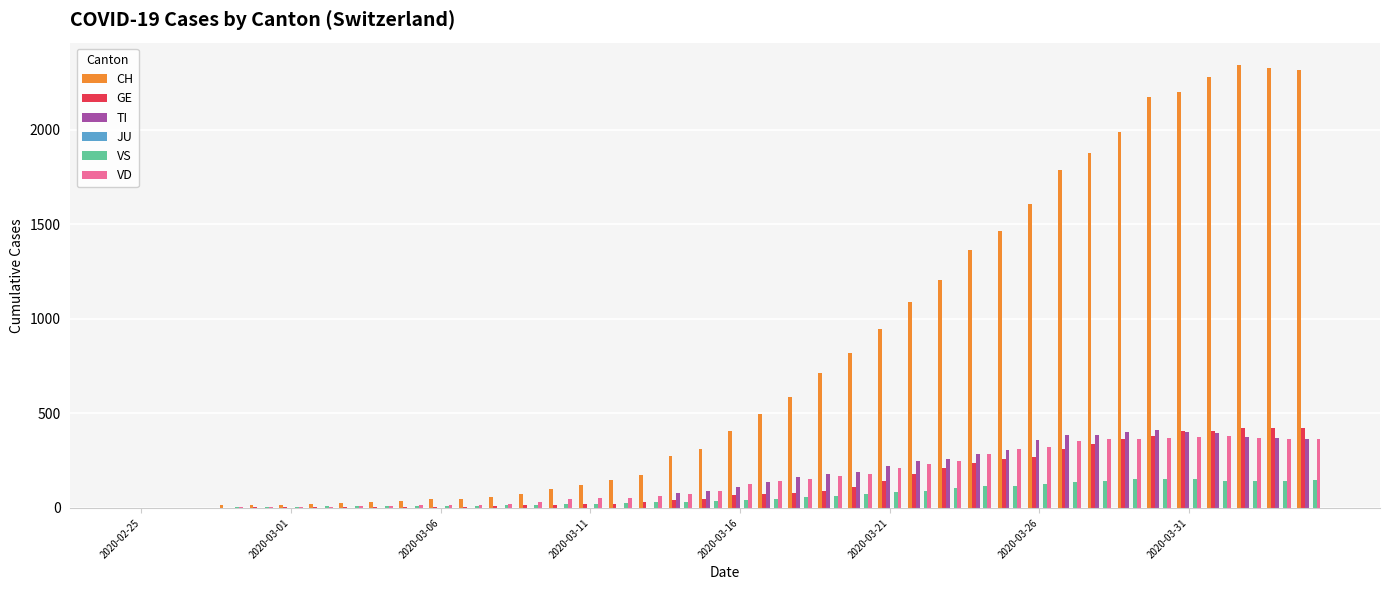

Which series has the largest total across all categories?

CH